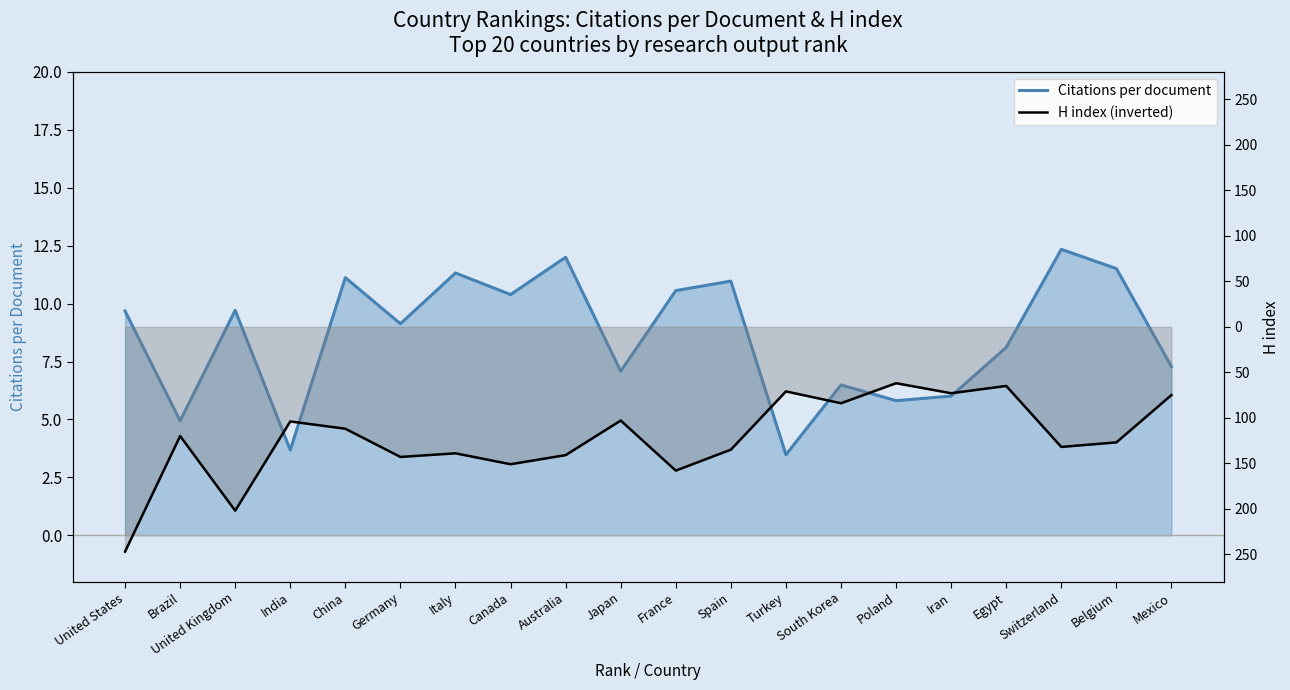

At how many categories does at least one series exceed -223?

20